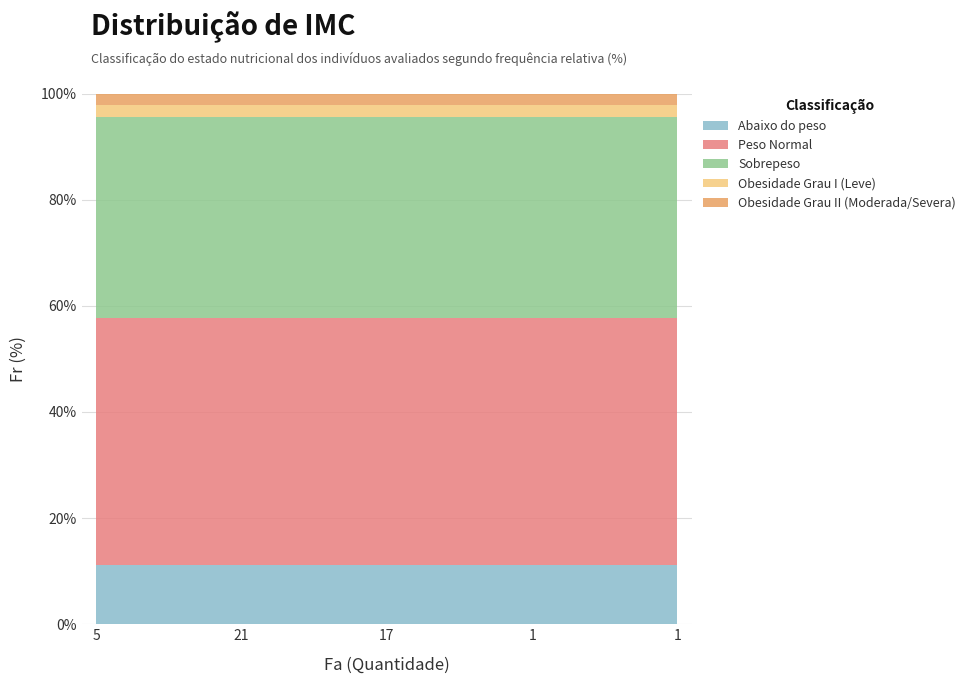

Reading left to right, list all the values displayed in this chart.

Abaixo do peso=11.1	Peso Normal=46.7	Sobrepeso=37.8	Obesidade Grau I (Leve)=2.2	Obesidade Grau II (Moderada/Severa)=2.2